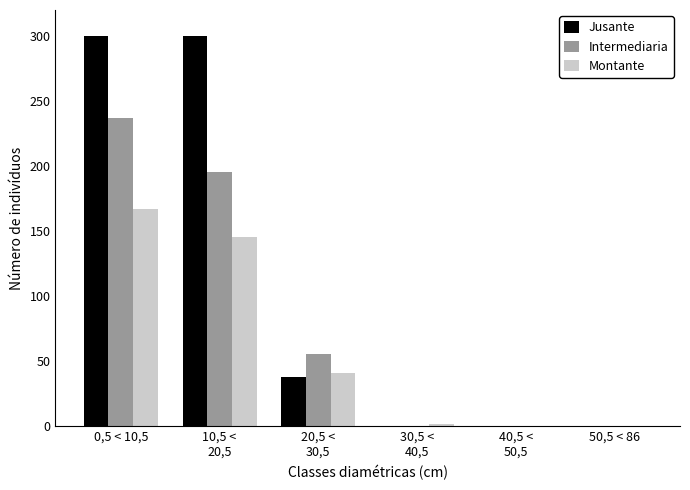

At which category is the sum across all series the highest?

0,5 < 10,5